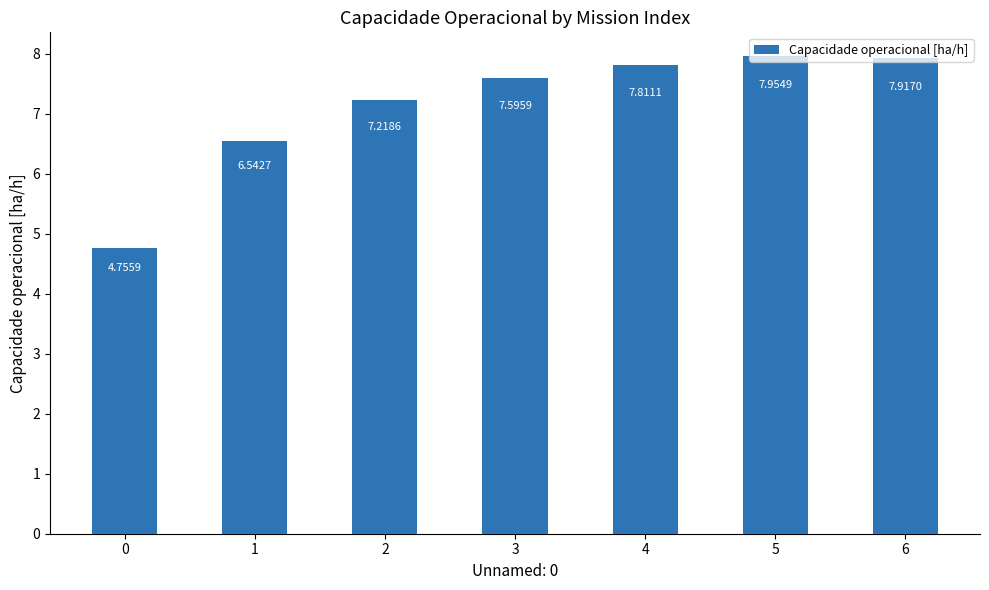

What is the change in value from 0 to 5?

+3.2